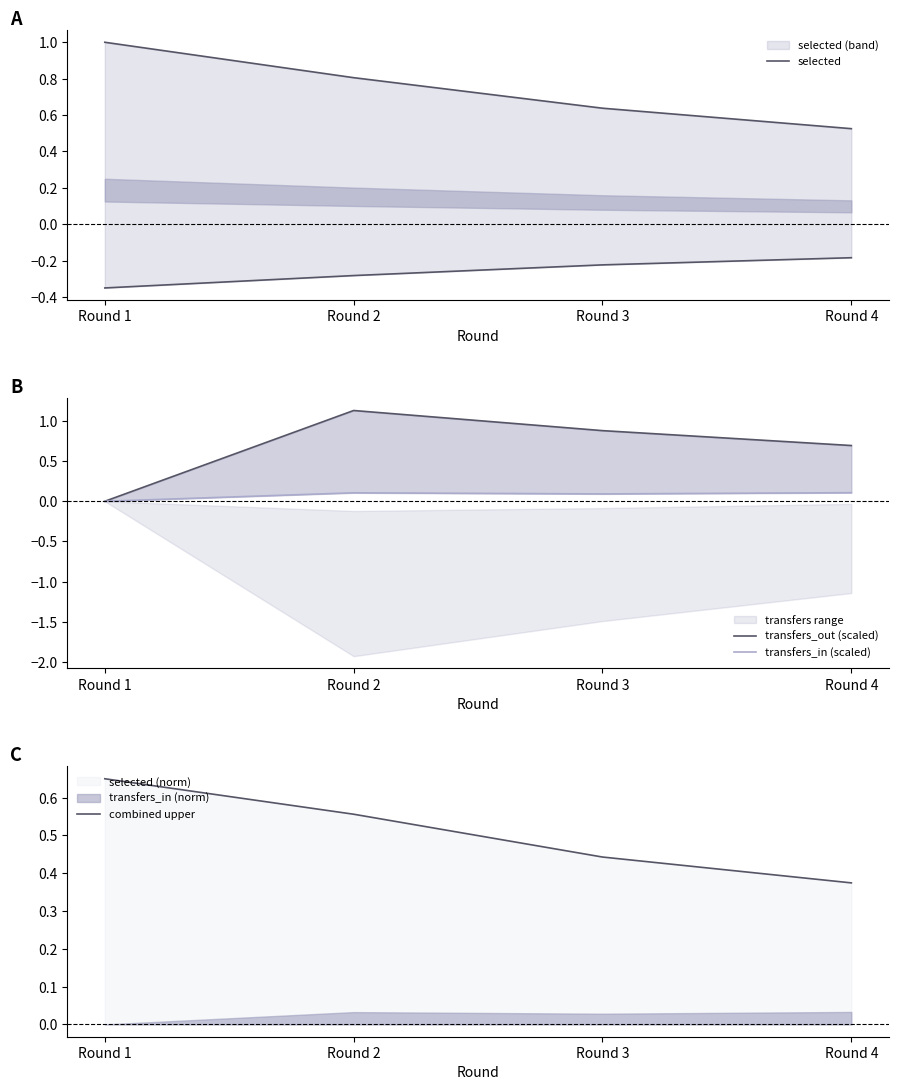

What is the difference between the maximum and second lowest values in the selected series?

0.4